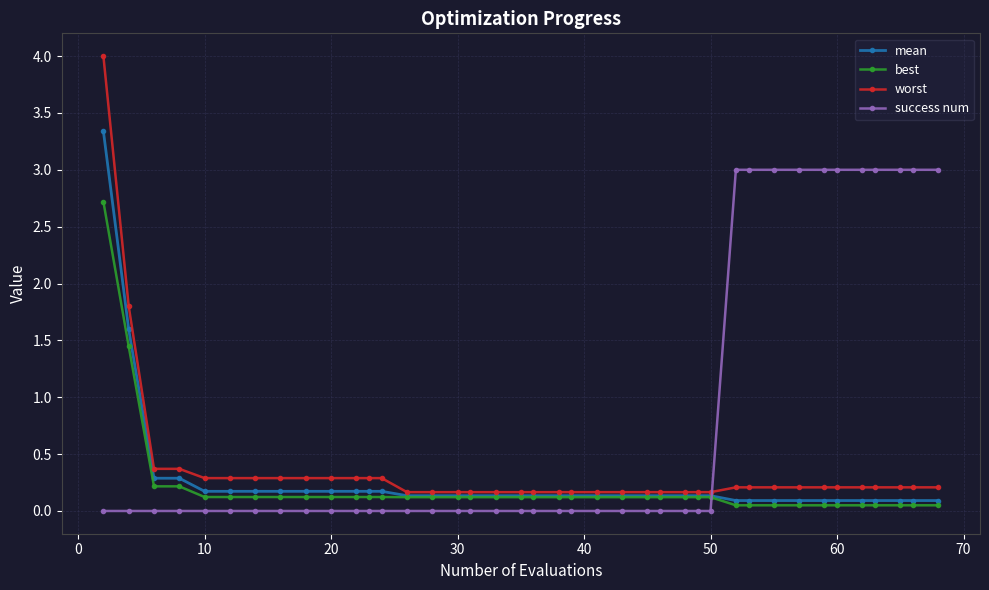

What is the value of the mean point at the 19th from the left?

0.1